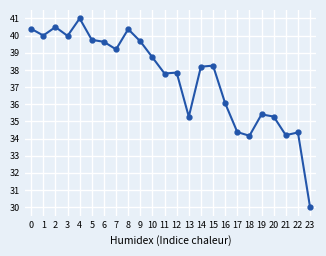

What is the ratio of the value at 3 to the value at 13?

1.1